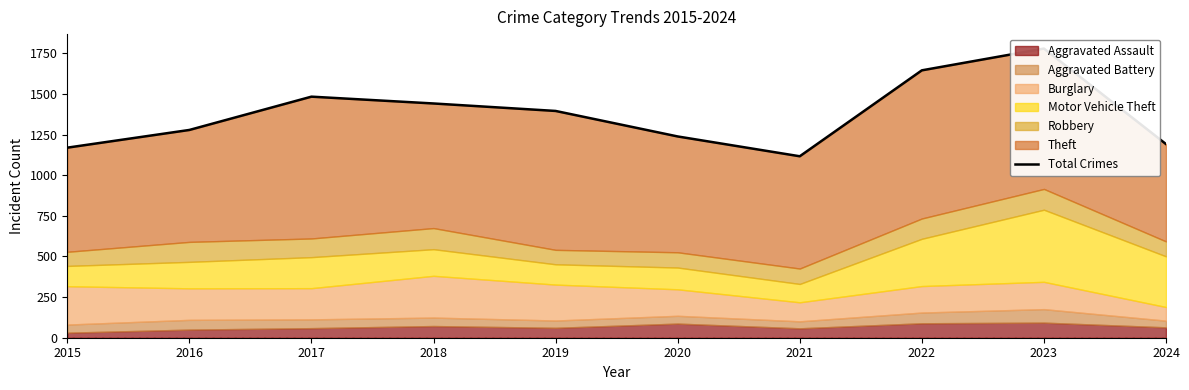

Which label corresponds to the smallest value in the chart?

2021